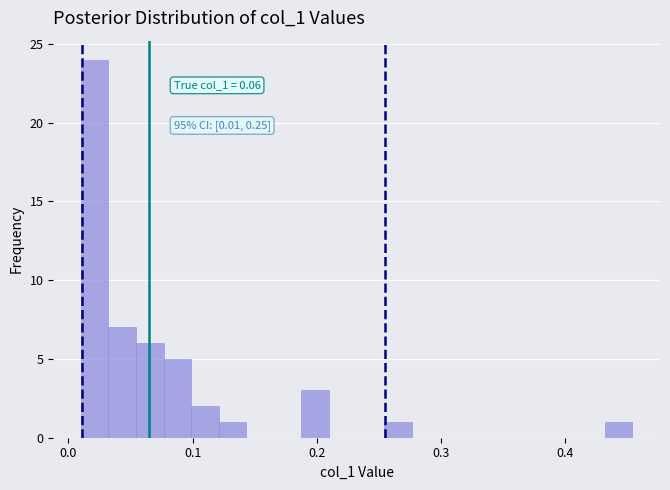

Read against the x-axis, roughly where is the centre of the tallest bar?

0.02